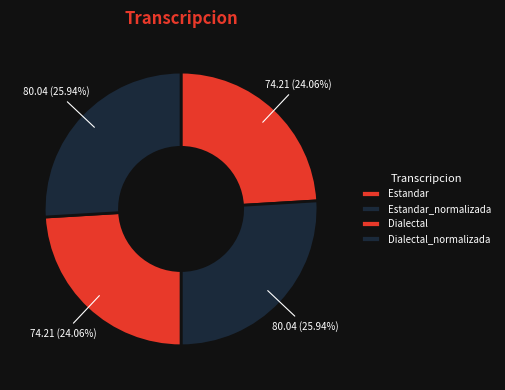

Is it true that Dialectal is 19% of the pie?

False